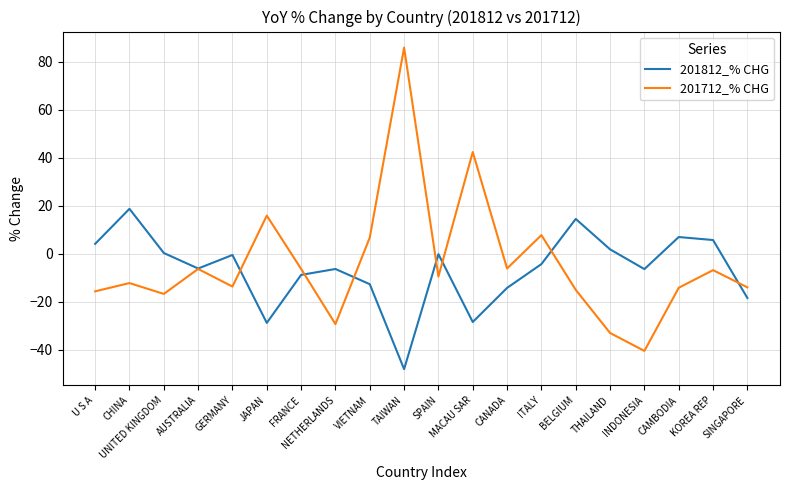

Rank the series at INDONESIA from highest to lowest value.

201812_% CHG, 201712_% CHG